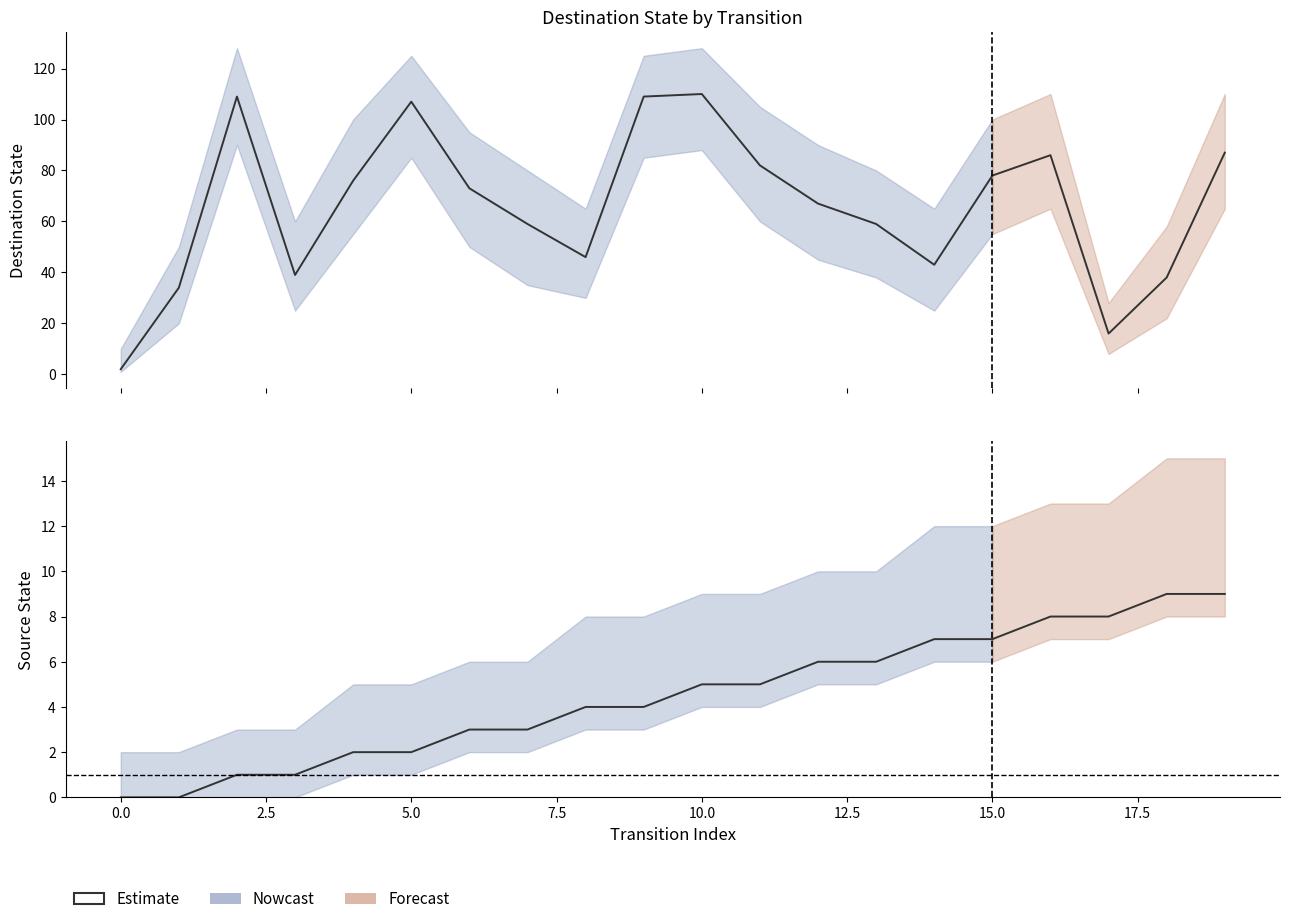

How many lines are shown in the chart?

1